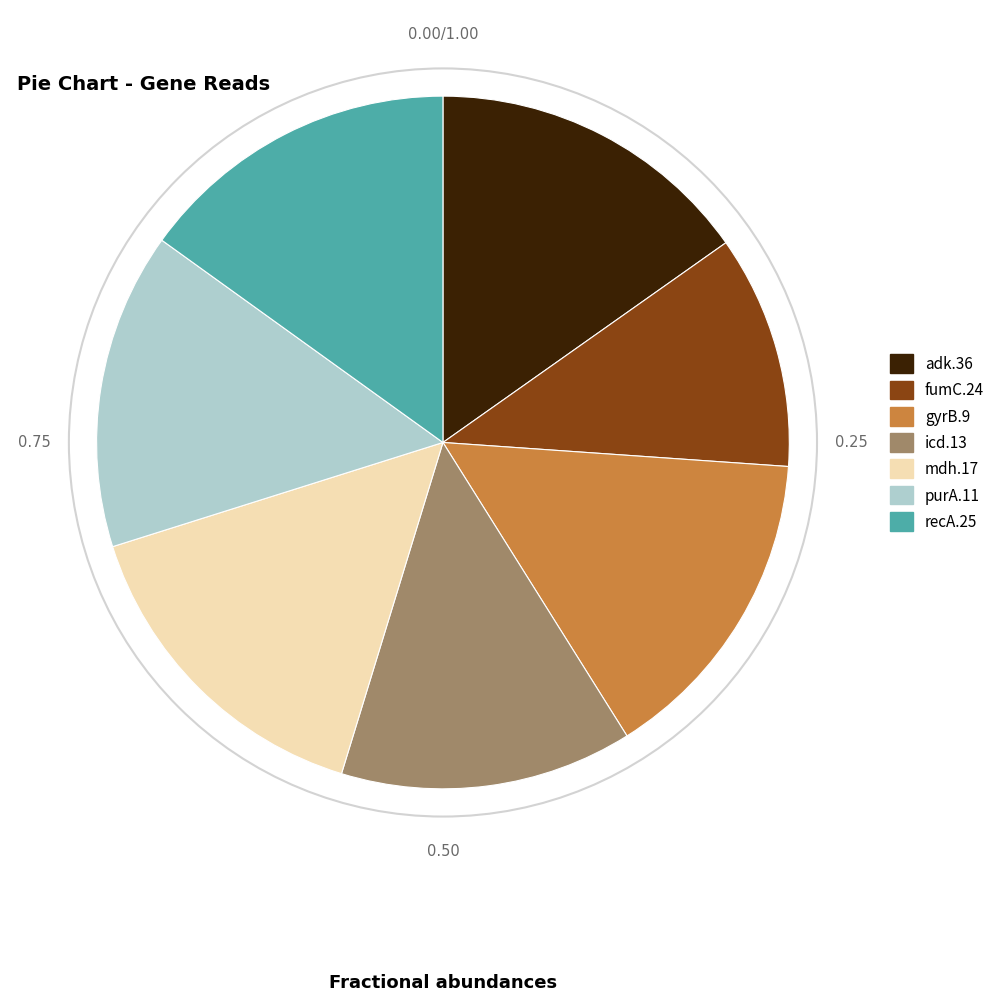

How many slices are in this pie chart?

7